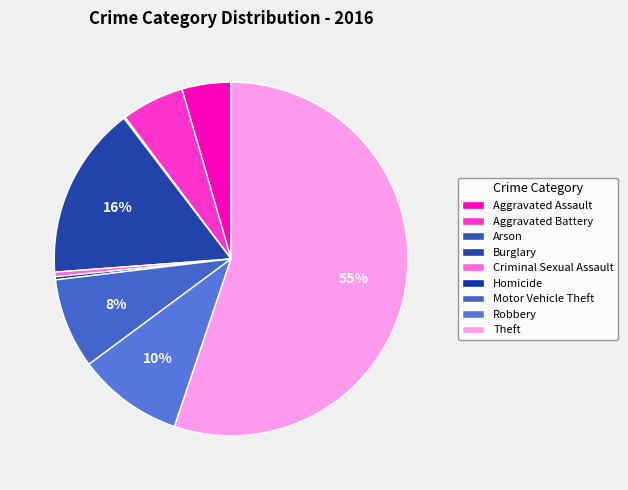

Combined, what portion of the pie is Homicide and Arson?

0.4%